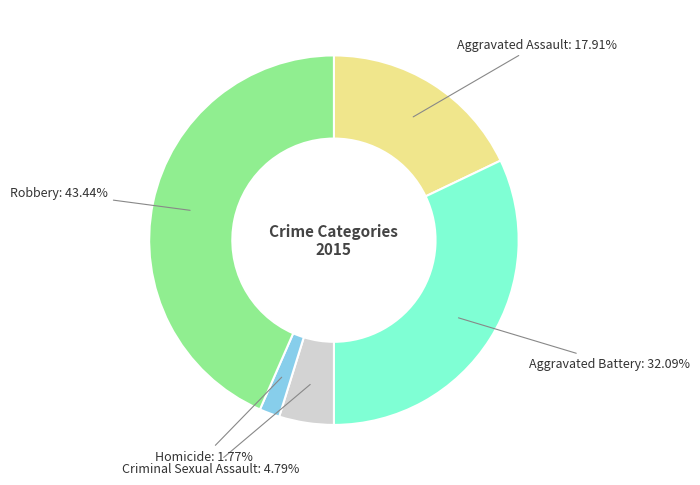

How many segments does this pie chart have?

5